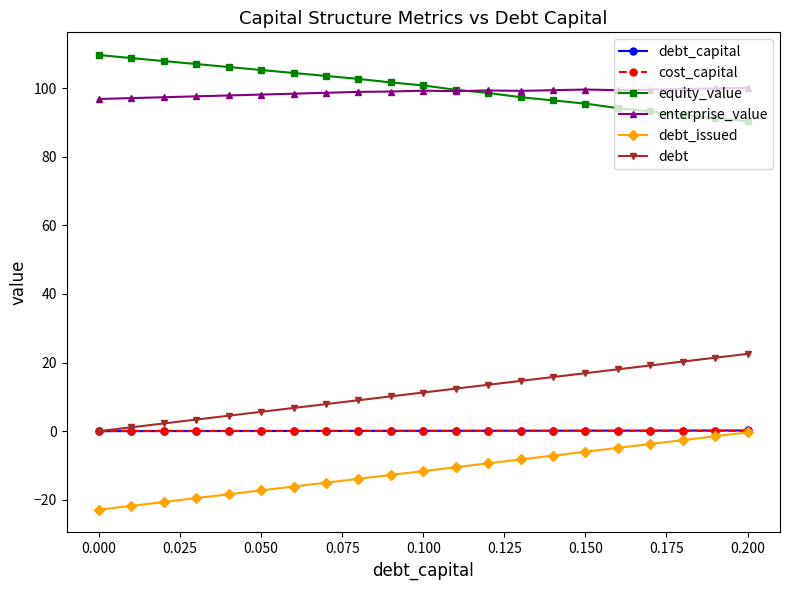

How many lines are shown in the chart?

6